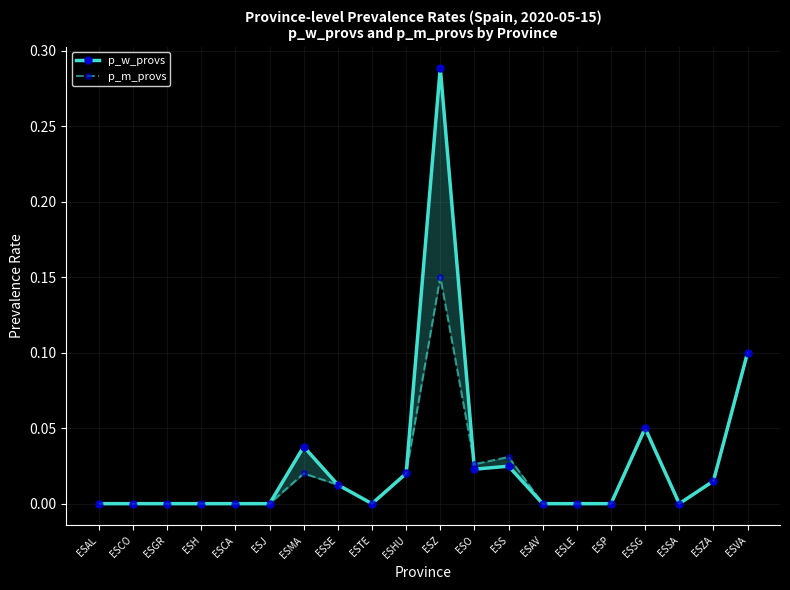

How many interior local valleys does the p_m_provs series have?

3